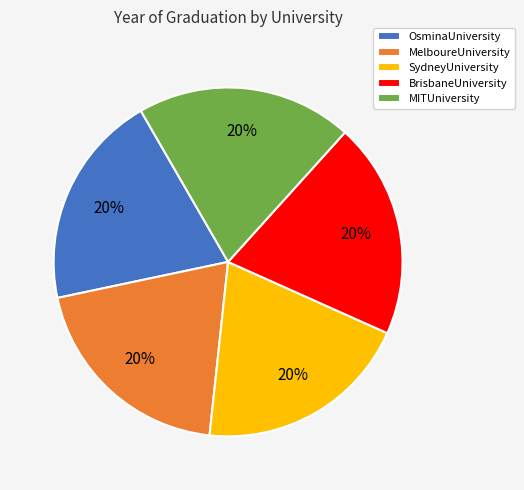

How many slices are in this pie chart?

5